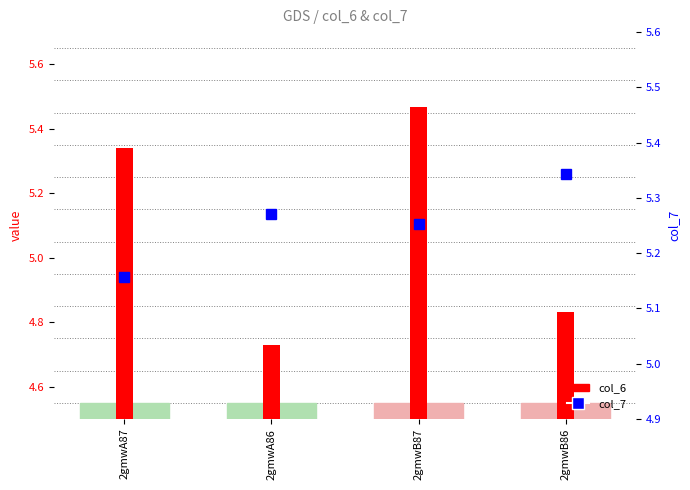

What is the label of the 4th bar from the left?

2gmwB86